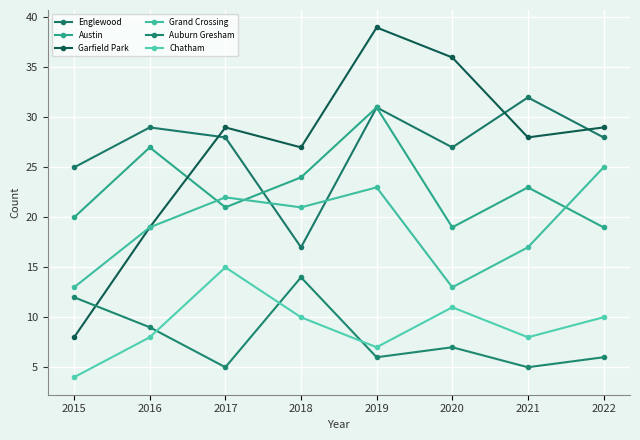

Rank the series at 2022 from lowest to highest value.

Auburn Gresham, Chatham, Austin, Grand Crossing, Englewood, Garfield Park